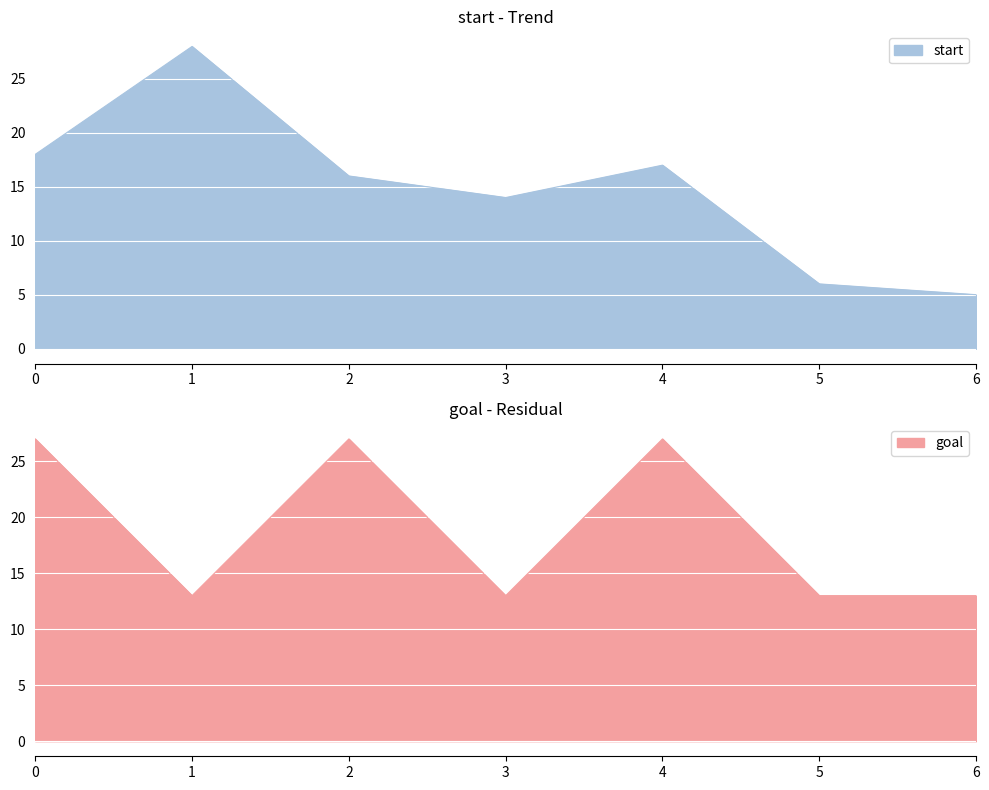

True or false: start has more than 0 interior local peaks.

True